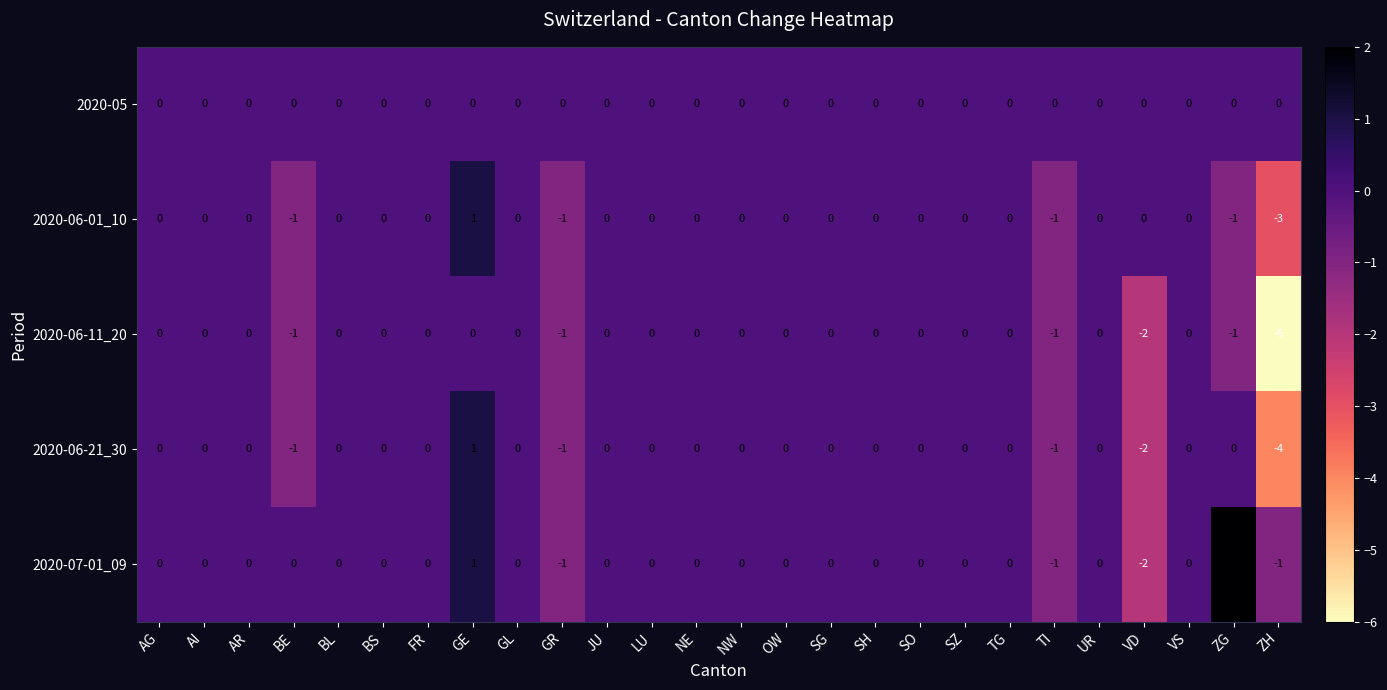

True or false: 2020-06-21_30 has a value of 3 at GL.

False